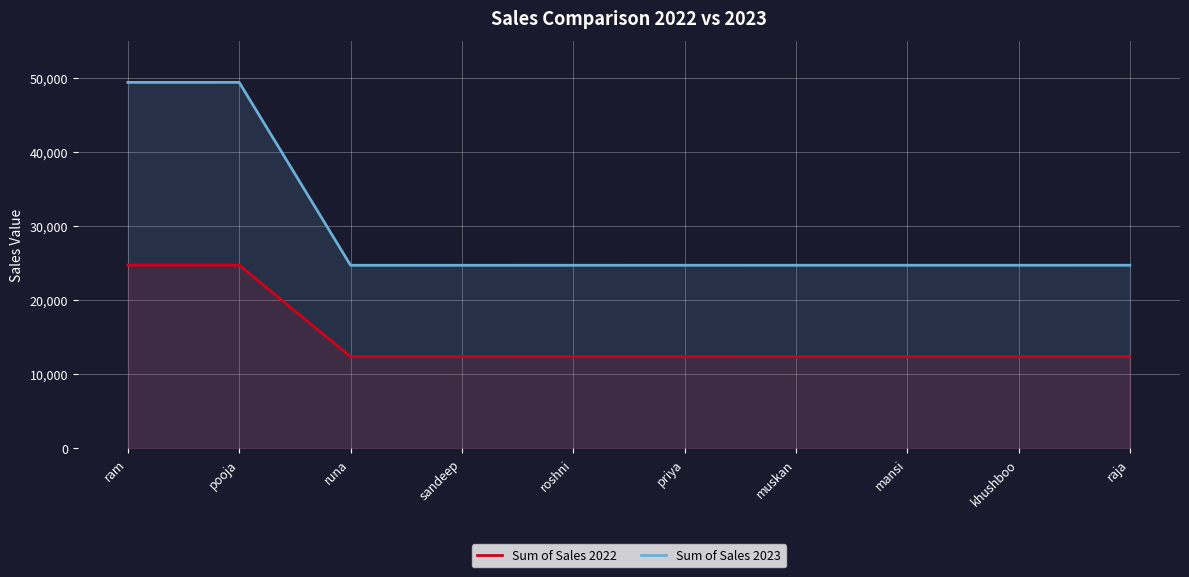

Reading right to left, extract all data points from this chart.

Sum of Sales 2022: raja=12354	khushboo=12353	mansi=12352	muskan=12351	priya=12350	roshni=12349	sandeep=12348	runa=12347	pooja=24702	ram=24700
Sum of Sales 2023: raja=24688	khushboo=24687	mansi=24686	muskan=24685	priya=24684	roshni=24683	sandeep=24682	runa=24681	pooja=49370	ram=49368